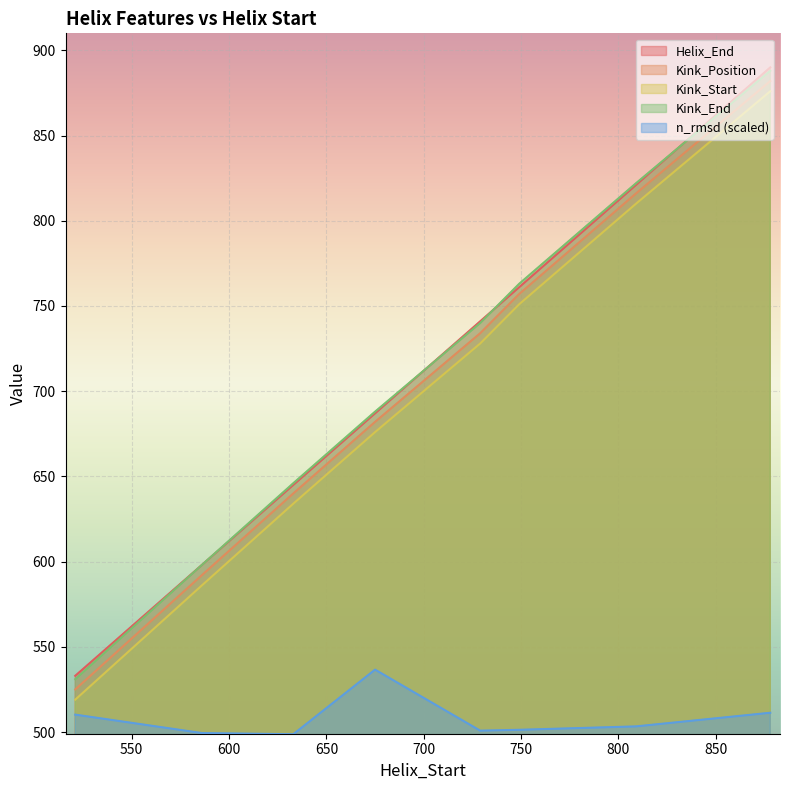

Reading right to left, transcribe all the data shown in this chart.

Helix_End: 890.0	821.0	761.0	741.0	687.0	645.0	598.0	533.0
Kink_Position: 882.0	816.0	757.0	734.0	682.0	640.0	592.0	525.0
Kink_Start: 876.0	810.0	751.0	728.0	676.0	634.0	586.0	519.0
Kink_End: 888.0	822.0	763.0	740.0	688.0	646.0	598.0	531.0
n_rmsd: 511.3	503.3	501.3	500.8	536.6	498.7	499.4	510.2